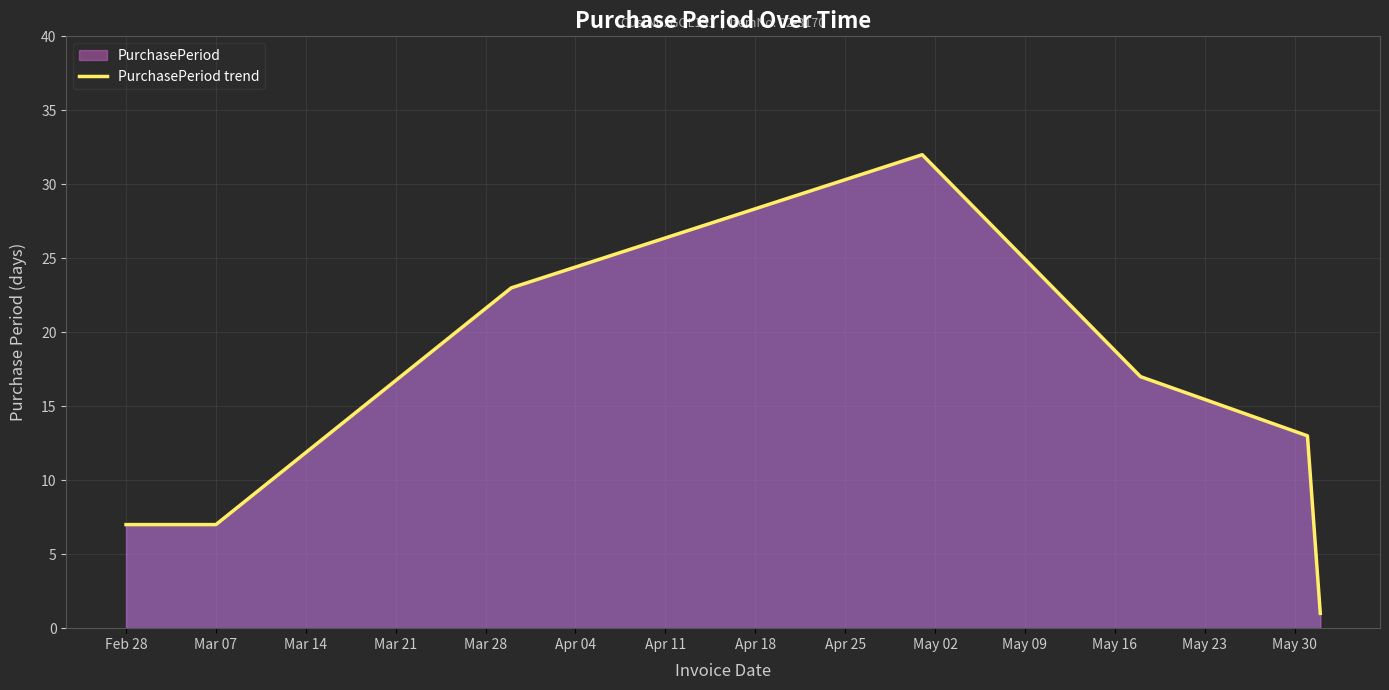

What is the maximum value shown in the chart?

32